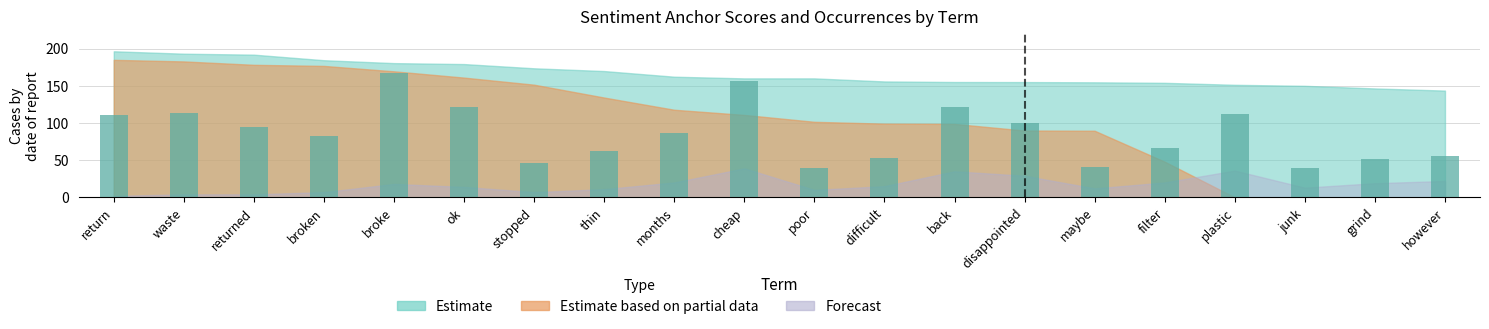

What is the approximate value at waste, to the nearest 5?

115